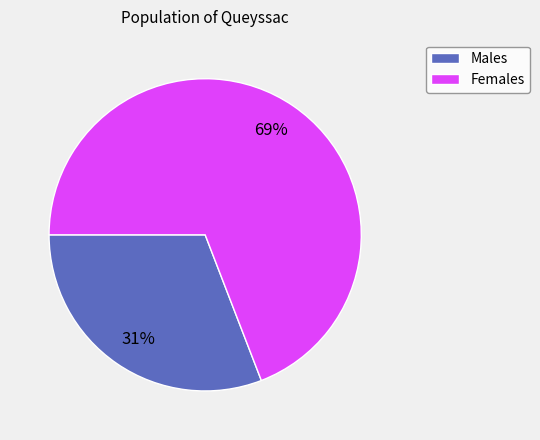

Does any single category account for the majority?

Yes